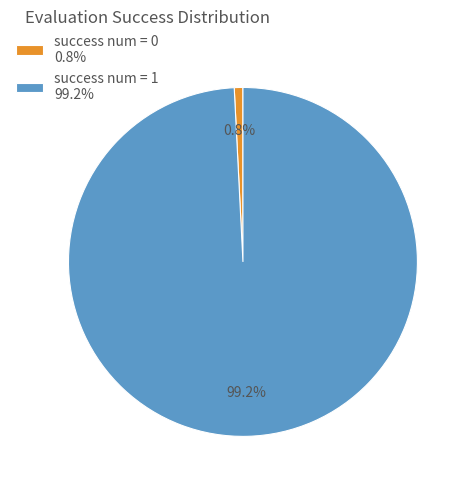

Is there any slice that represents more than half of the pie?

Yes